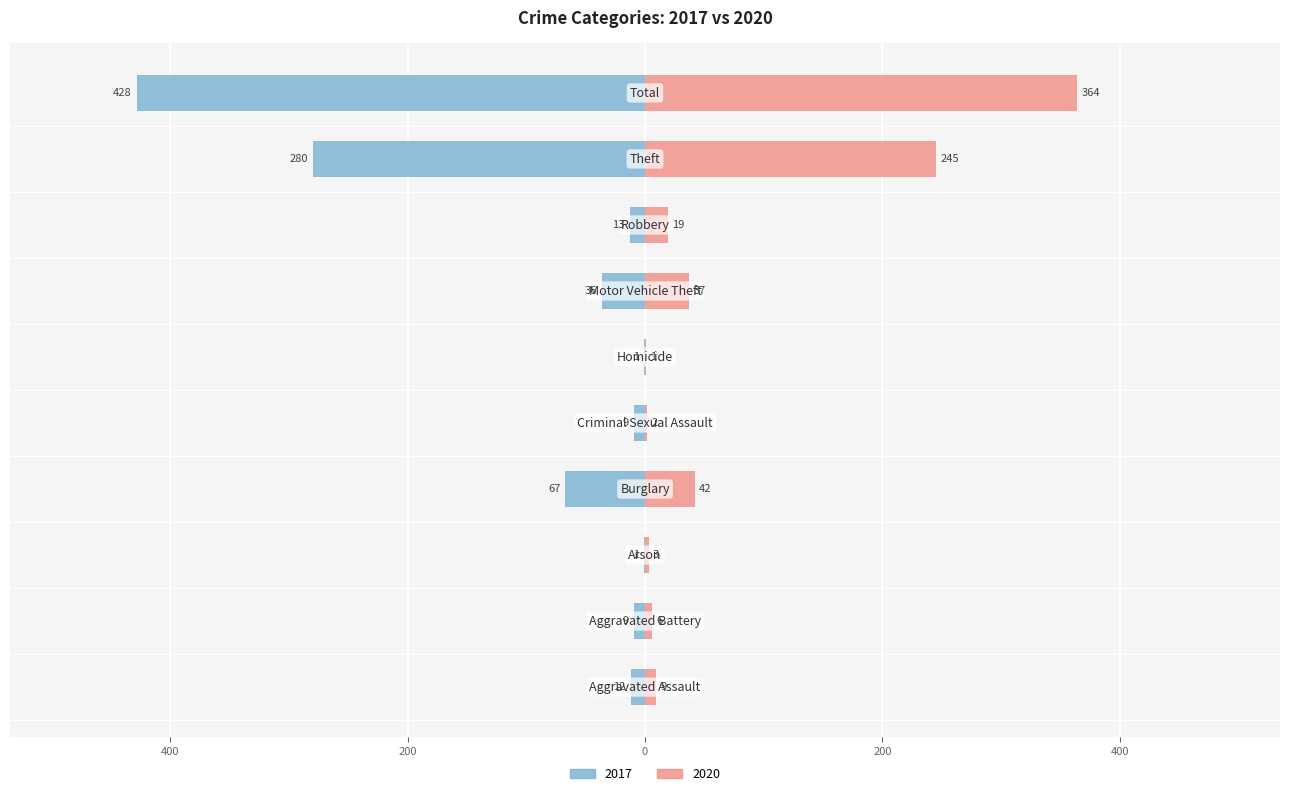

Between Homicide and Aggravated Assault, which is larger?

Aggravated Assault